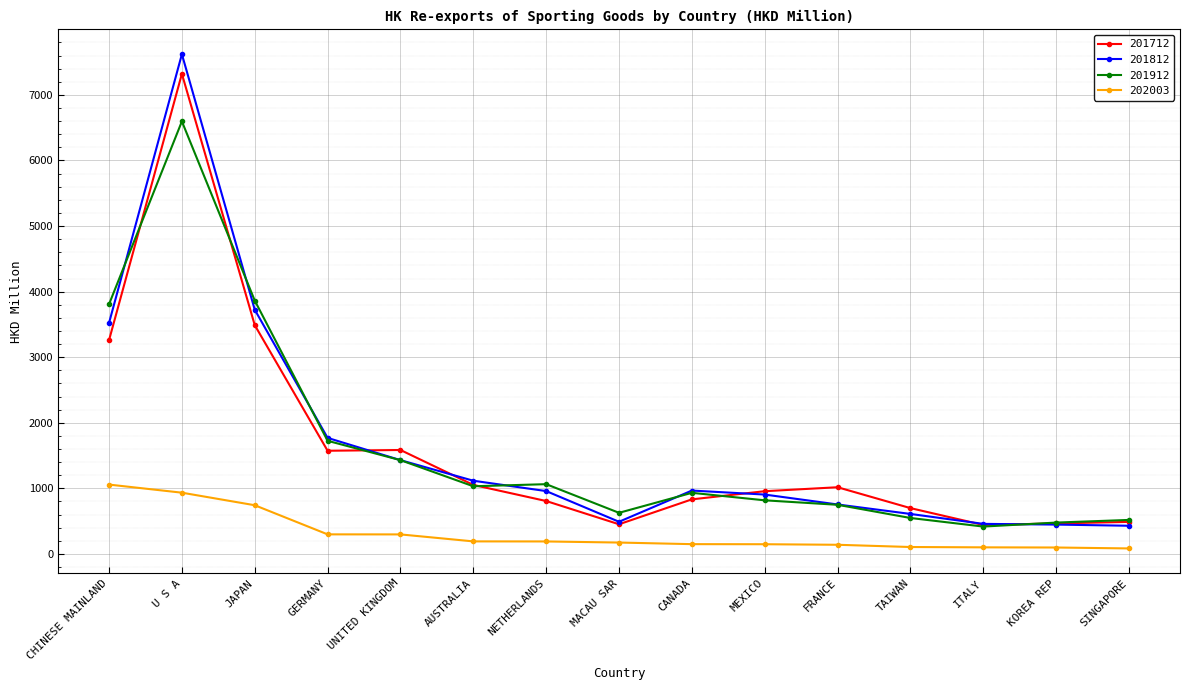

The 201912 series shows 6596.1 at U S A. True or false?

True